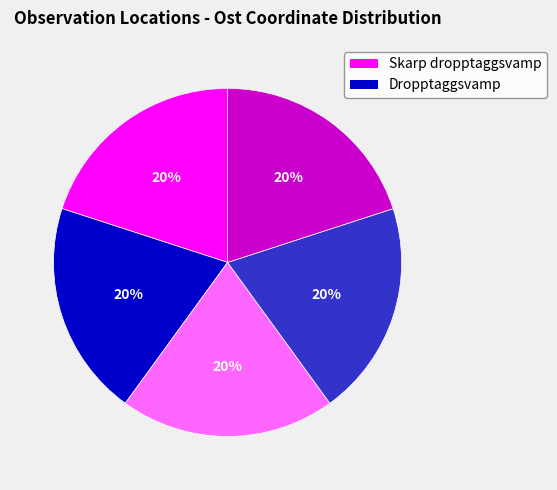

Does any single category account for the majority?

No